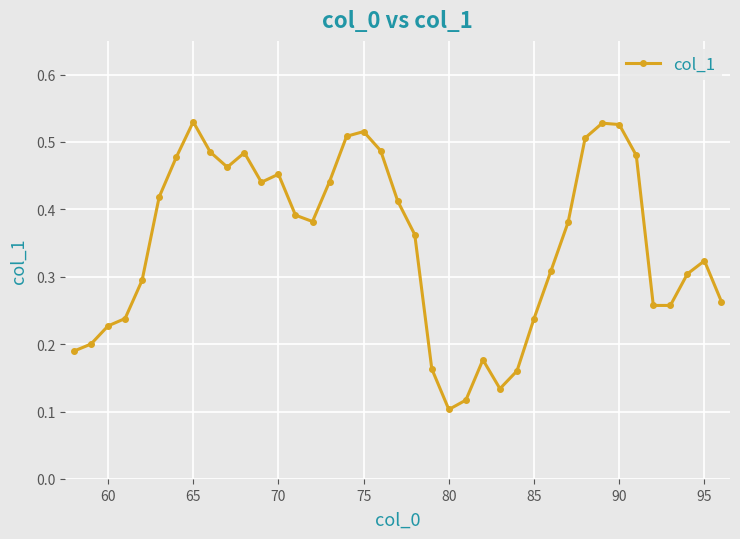

True or false: the data has more than 0 interior local peaks.

True